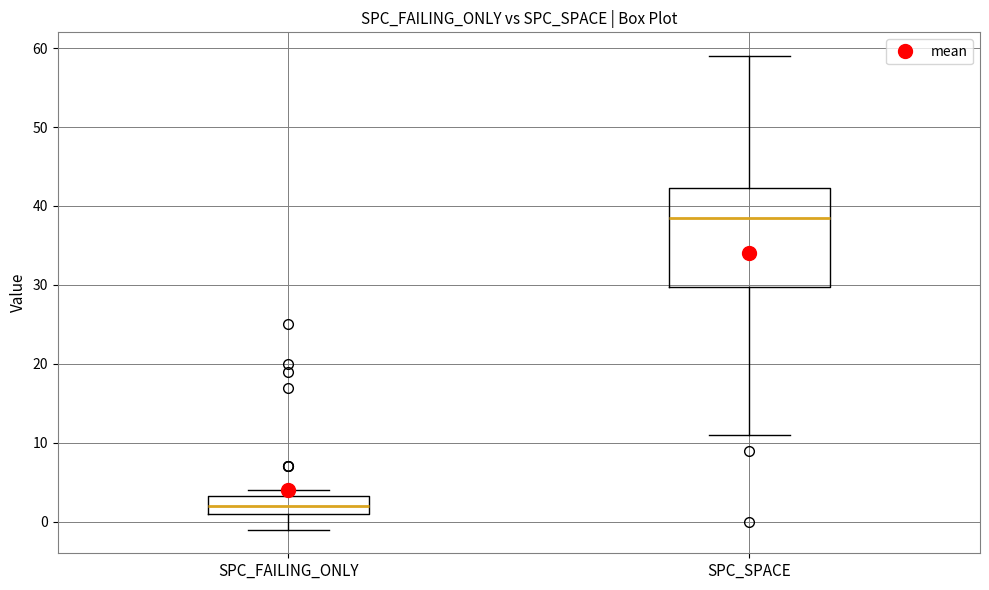

Reading left to right, read every box against the y-axis: the position of its median line, the range the box covers, and the ends of its whiskers. The values are not printed on the chart, so give them approximately, as read against the axis.

SPC_FAILING_ONLY: median 2, box 1 to 3, whiskers -1 to 4
SPC_SPACE: median 39, box 30 to 42, whiskers 11 to 59